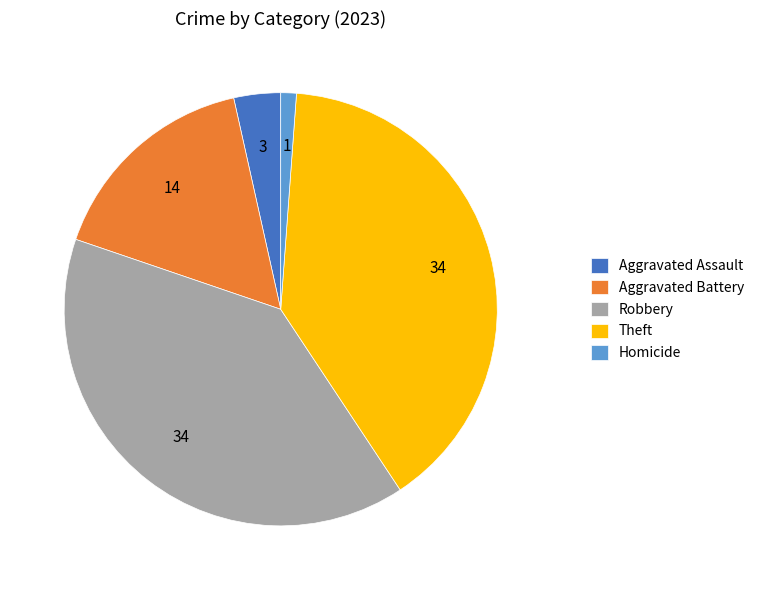

True or false: Homicide accounts for 8% of the total.

False